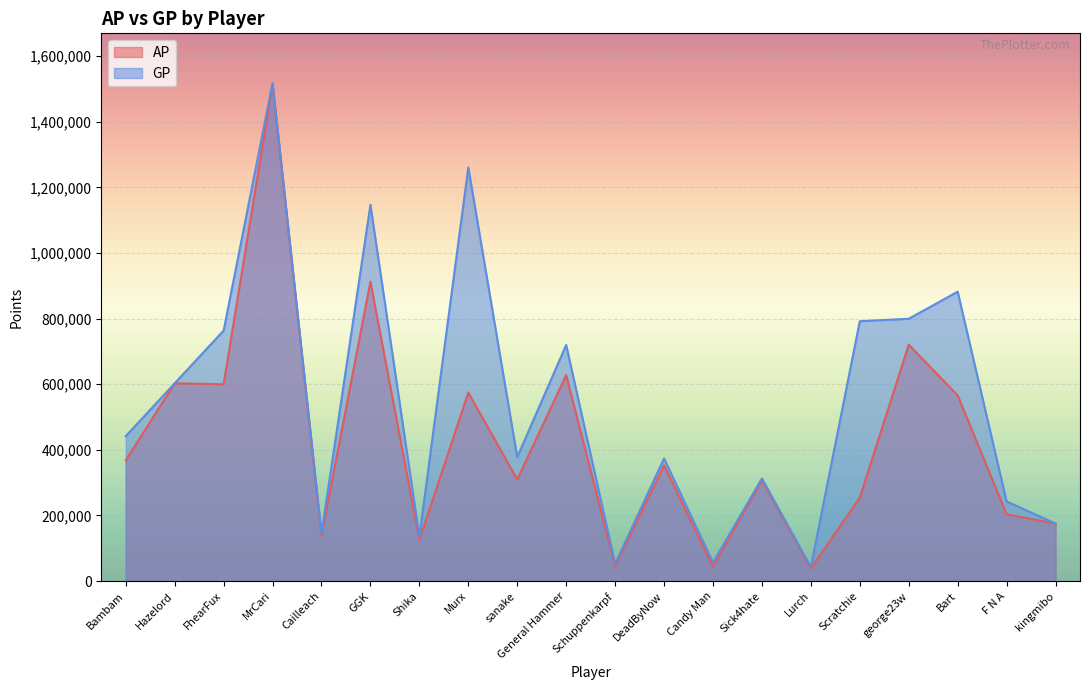

What is the value of the GP point at the 7th from the left?

135522